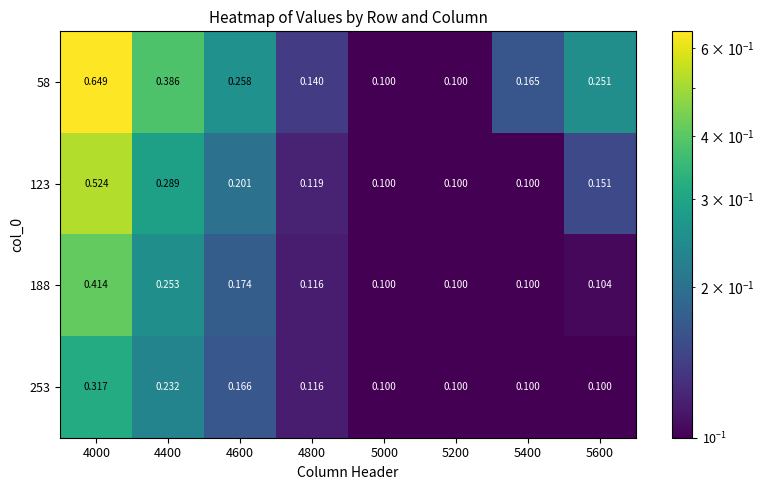

Between 5200 and 5400, which series saw the biggest shift?

58